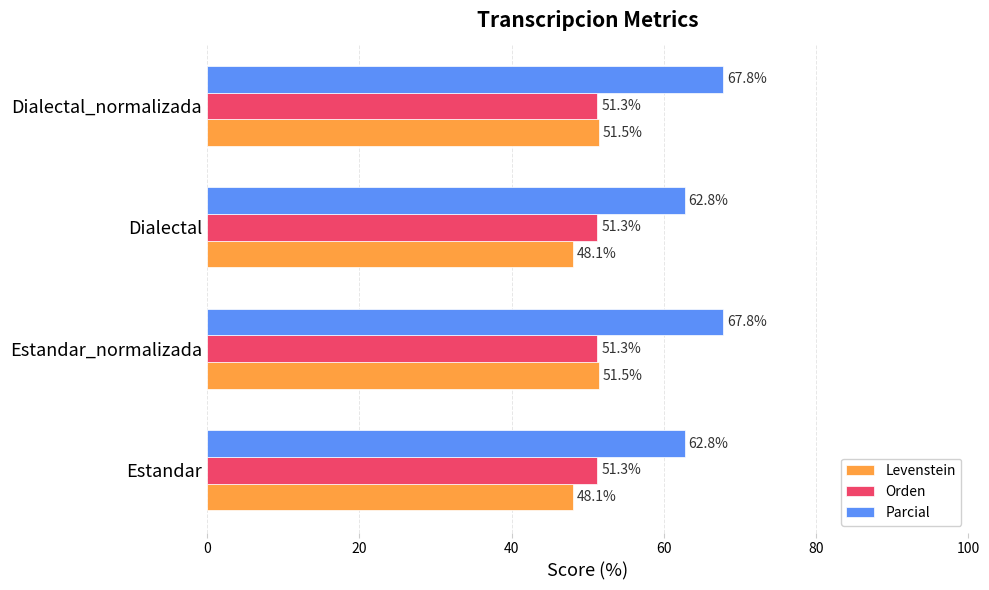

Rank the series by their maximum value, from lowest to highest.

Orden, Levenstein, Parcial